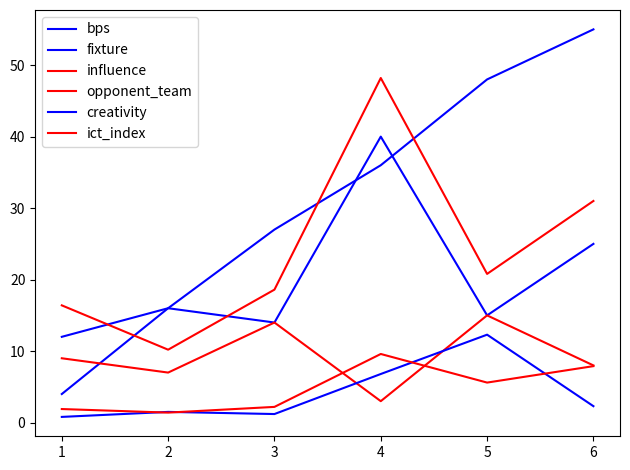

Reading right to left, extract all data points from this chart.

bps: 6=25.0	5=15.0	4=40.0	3=14.0	2=16.0	1=12.0
fixture: 6=55.0	5=48.0	4=36.0	3=27.0	2=16.0	1=4.0
influence: 6=31.0	5=20.8	4=48.2	3=18.6	2=10.2	1=16.4
opponent_team: 6=8.0	5=15.0	4=3.0	3=14.0	2=7.0	1=9.0
creativity: 6=2.3	5=12.3	4=6.8	3=1.2	2=1.5	1=0.8
ict_index: 6=7.9	5=5.6	4=9.6	3=2.2	2=1.4	1=1.9